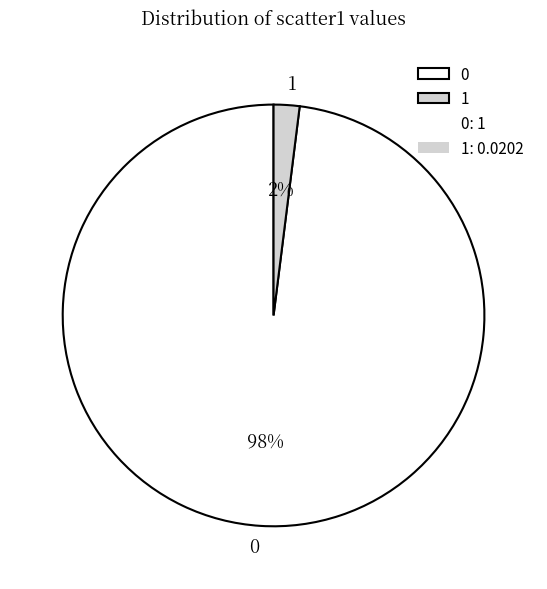

To the nearest percent, what percentage of the pie is 0?

98%